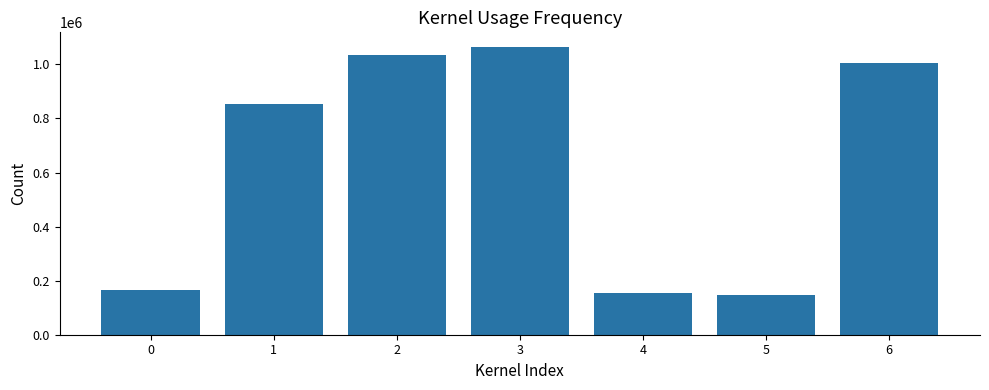

What is the smallest value displayed?

147162